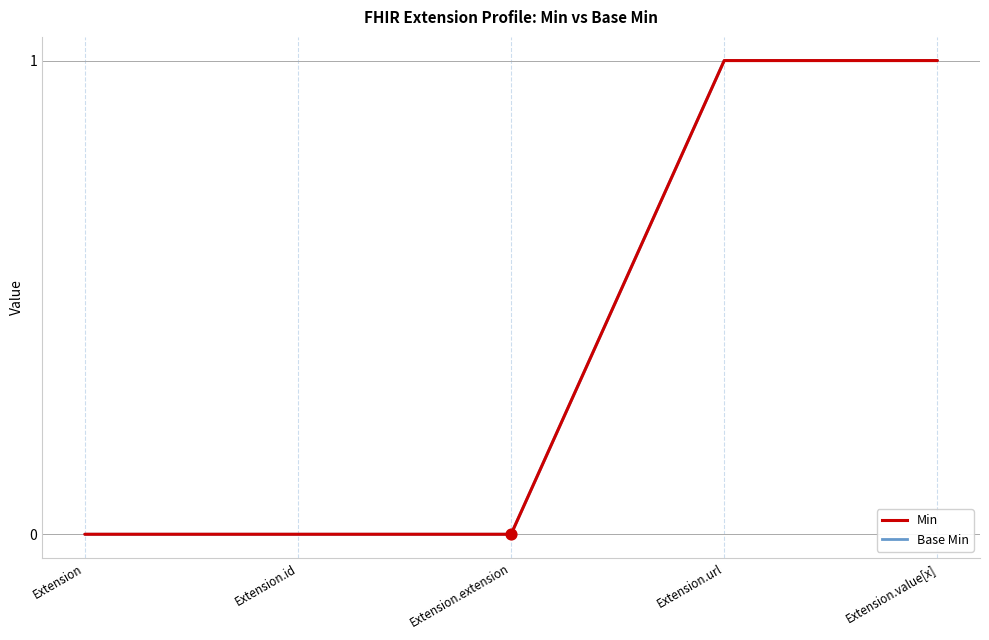

What is the total value across all series at Extension.url?

2